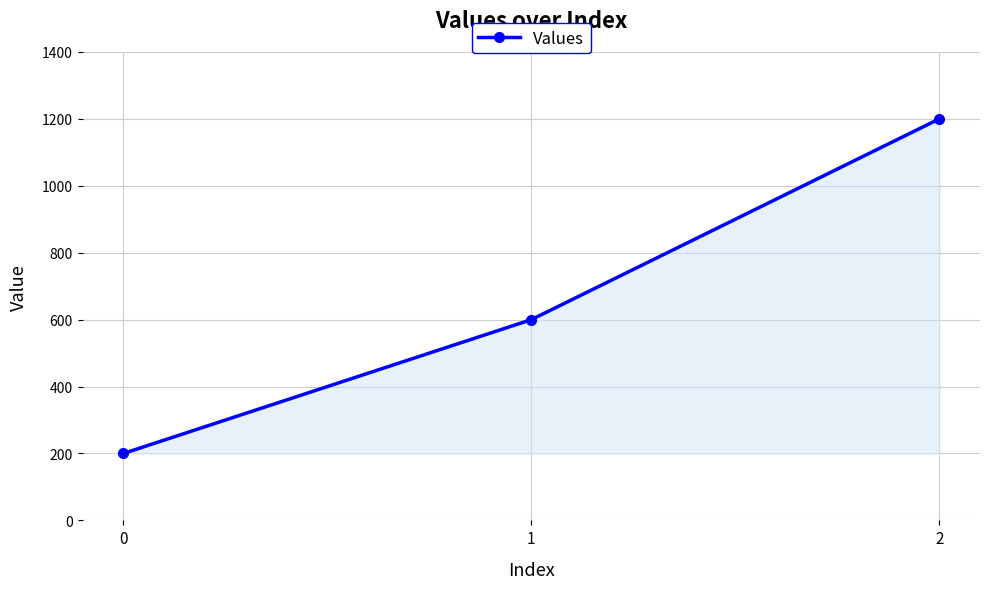

What is the value of the 2nd point from the left?

600